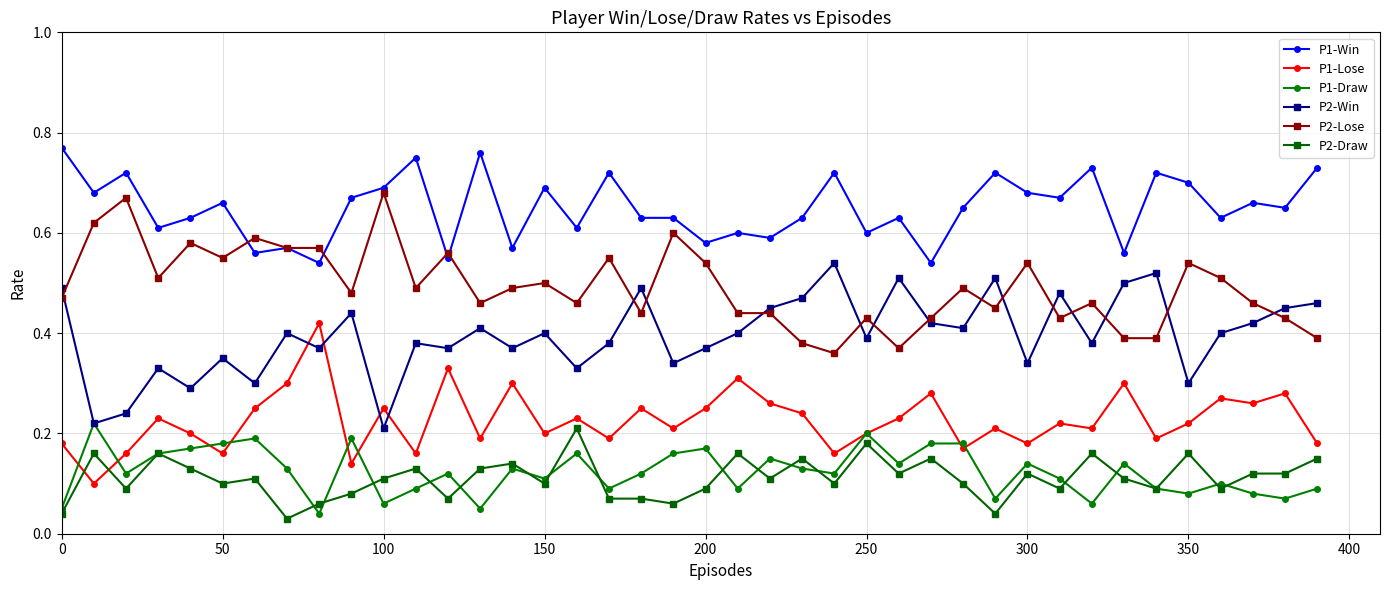

True or false: P2-Lose and P1-Lose cross at least once.

False